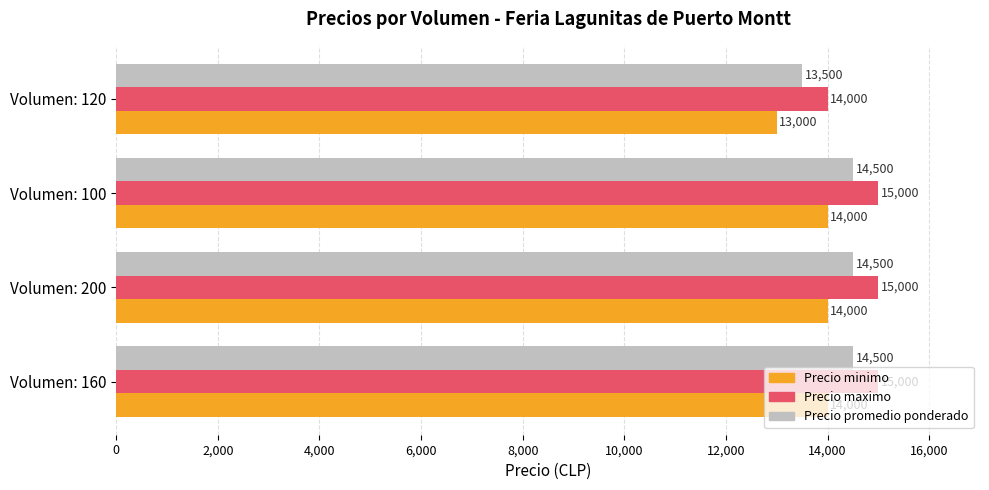

Which category has the lowest value in the Precio promedio ponderado series?

Volumen: 120